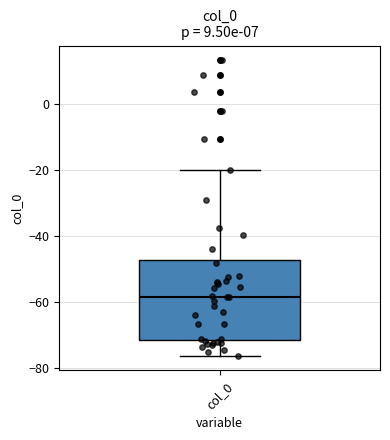

Where does the median line of the box for col_0 sit on the y-axis? The values are not printed on the chart, so give them approximately, as read against the axis.

-58